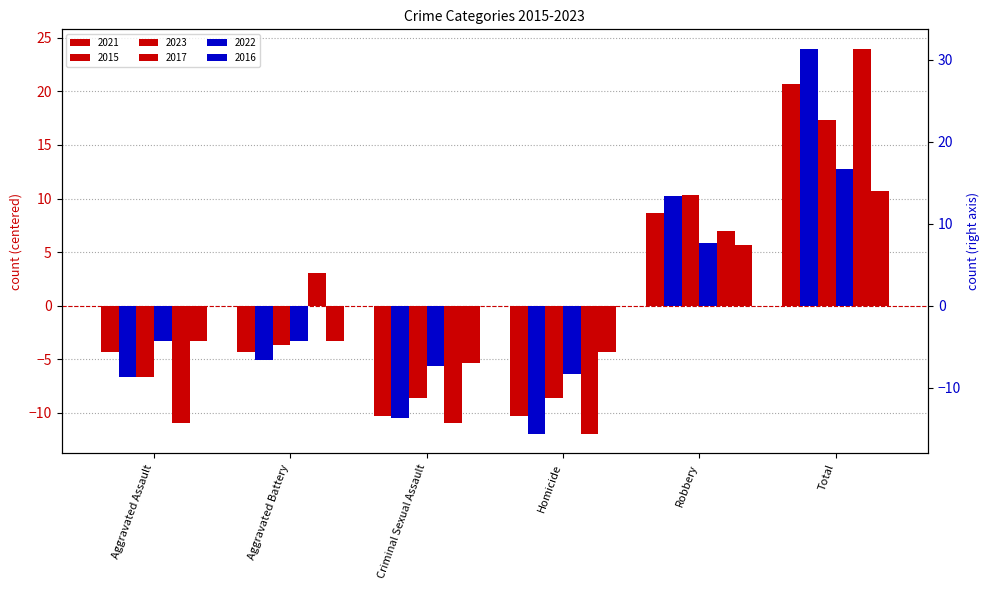

At Homicide, list the series in order from smallest to largest.

2022, 2023, 2021, 2015, 2016, 2017